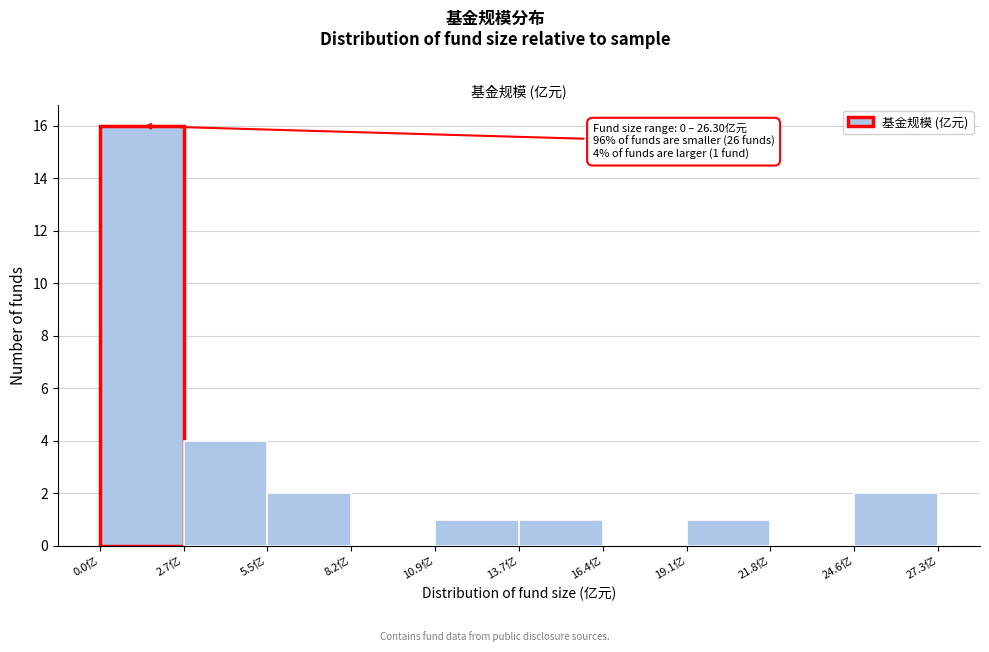

Which range on the x-axis has the tallest bar?

0.0 to 2.5